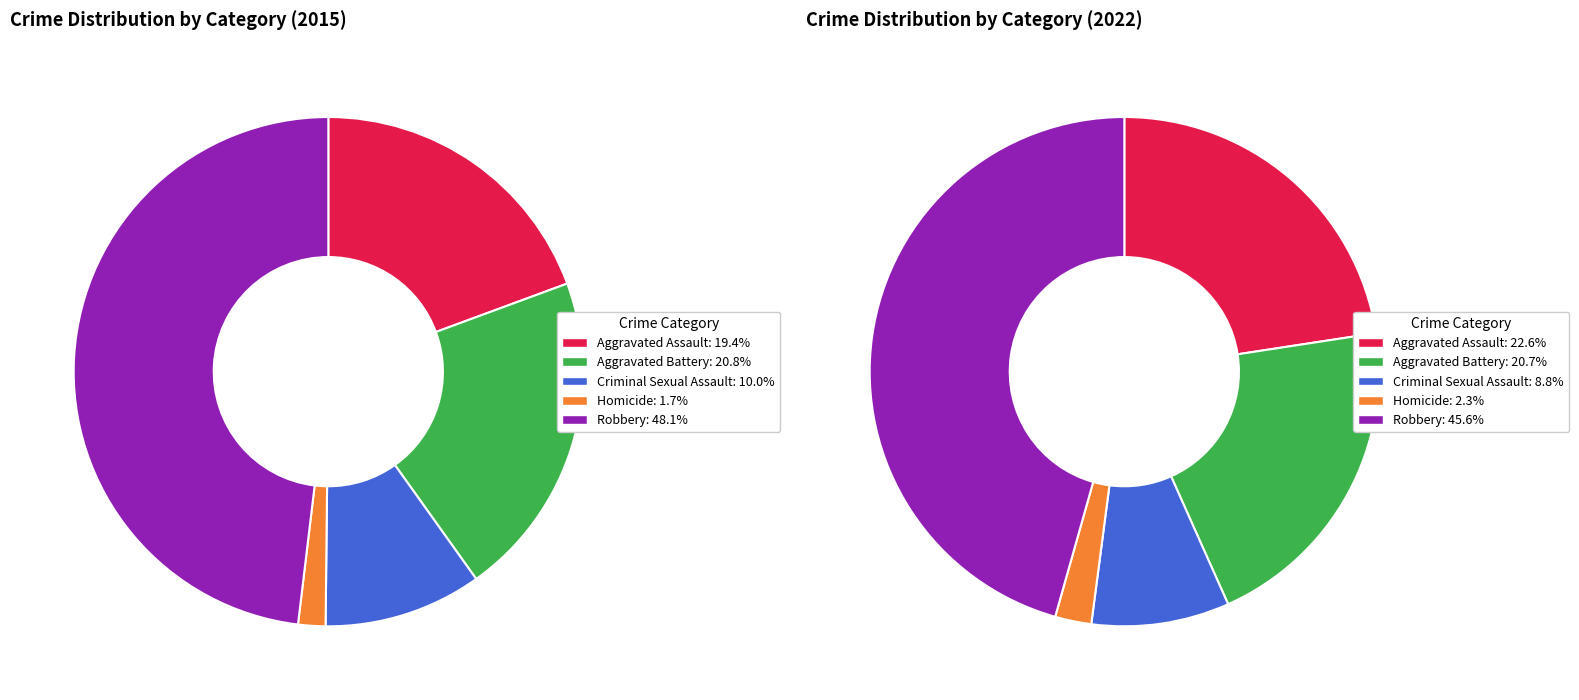

To the nearest percent, what percentage of the pie is Aggravated Assault?

23%